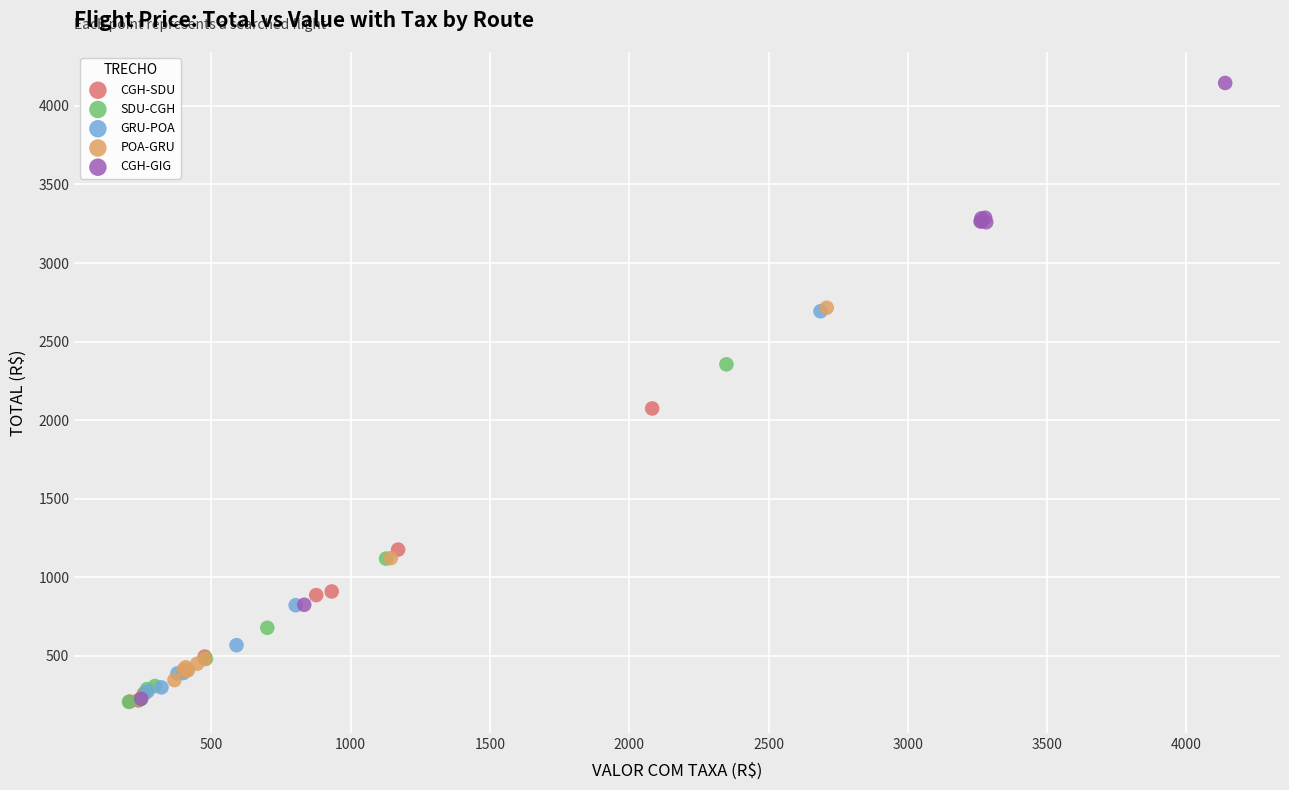

Which series reaches the maximum Y coordinate?

CGH-GIG